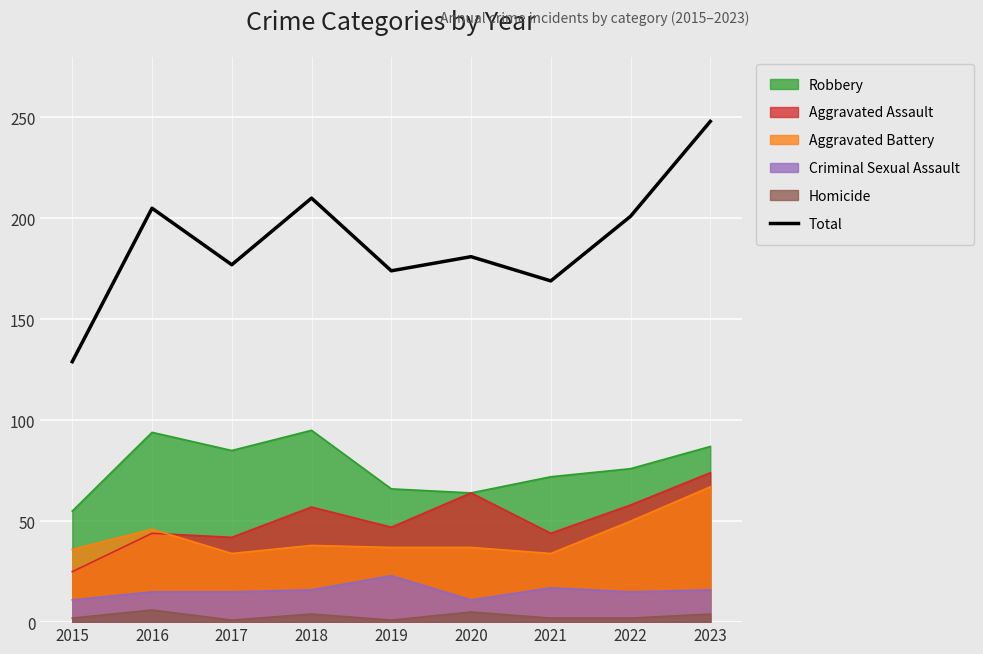

What is the sum of all values?

1694